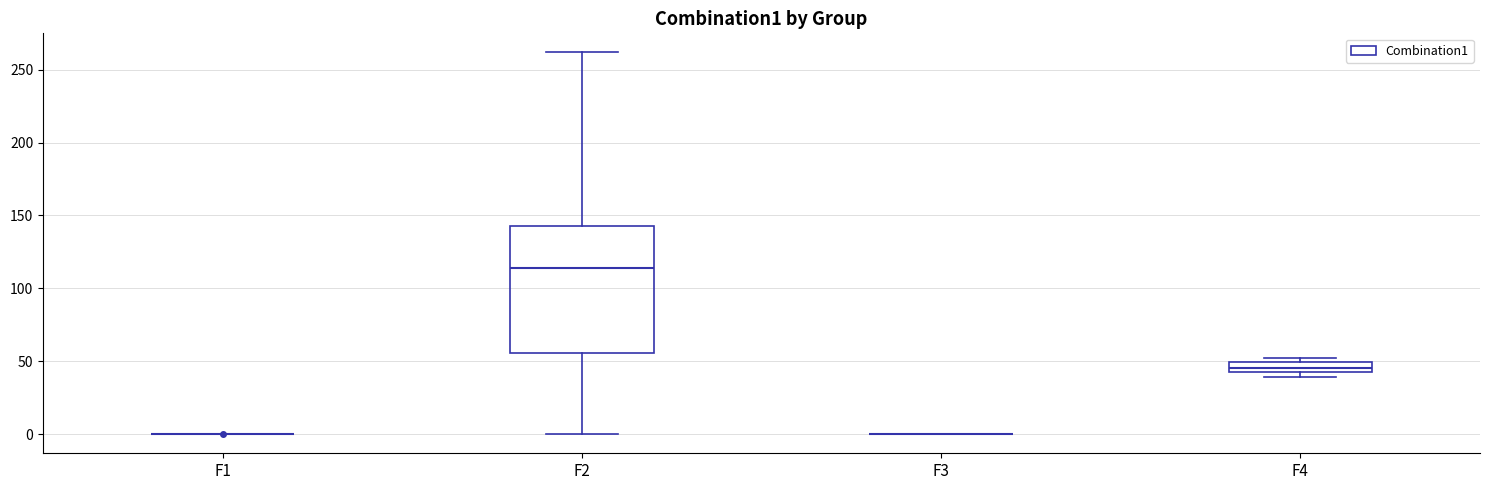

Which box is the tallest, from its lower edge to its upper edge?

F2